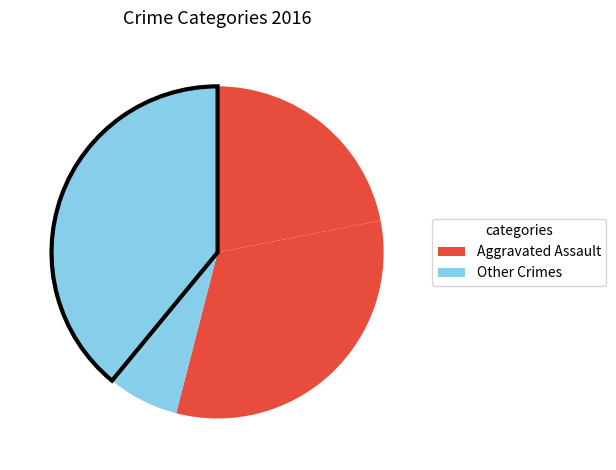

How many segments does this pie chart have?

5